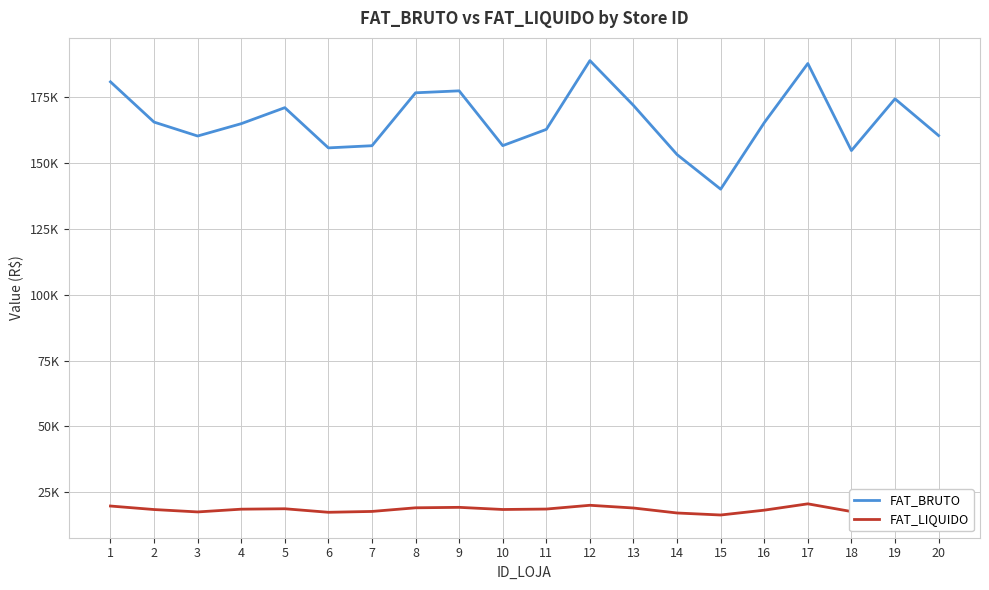

True or false: FAT_LIQUIDO has a value of 19264 at 9.

True